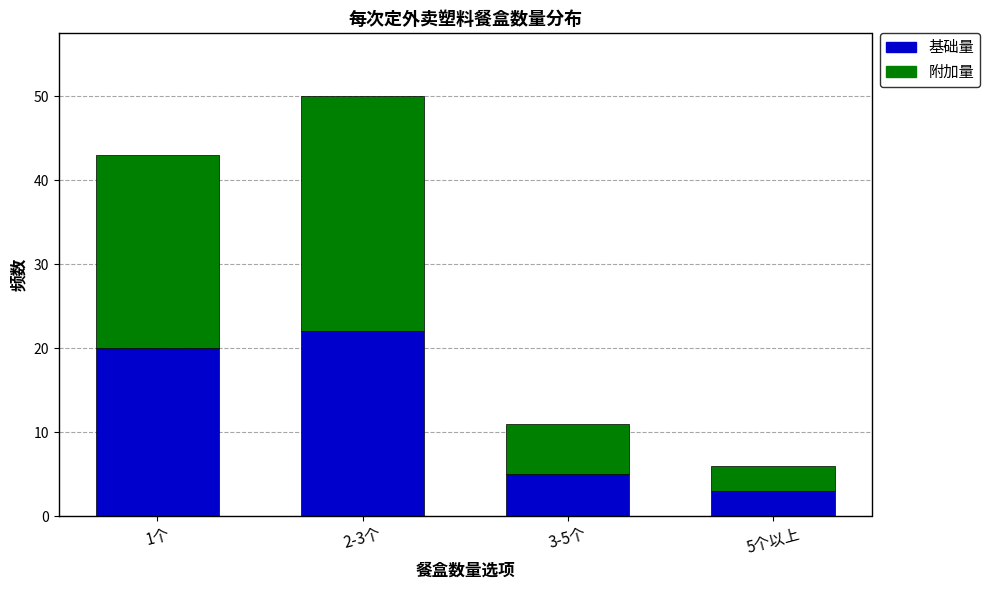

What is the total value across all series at 1个?

43